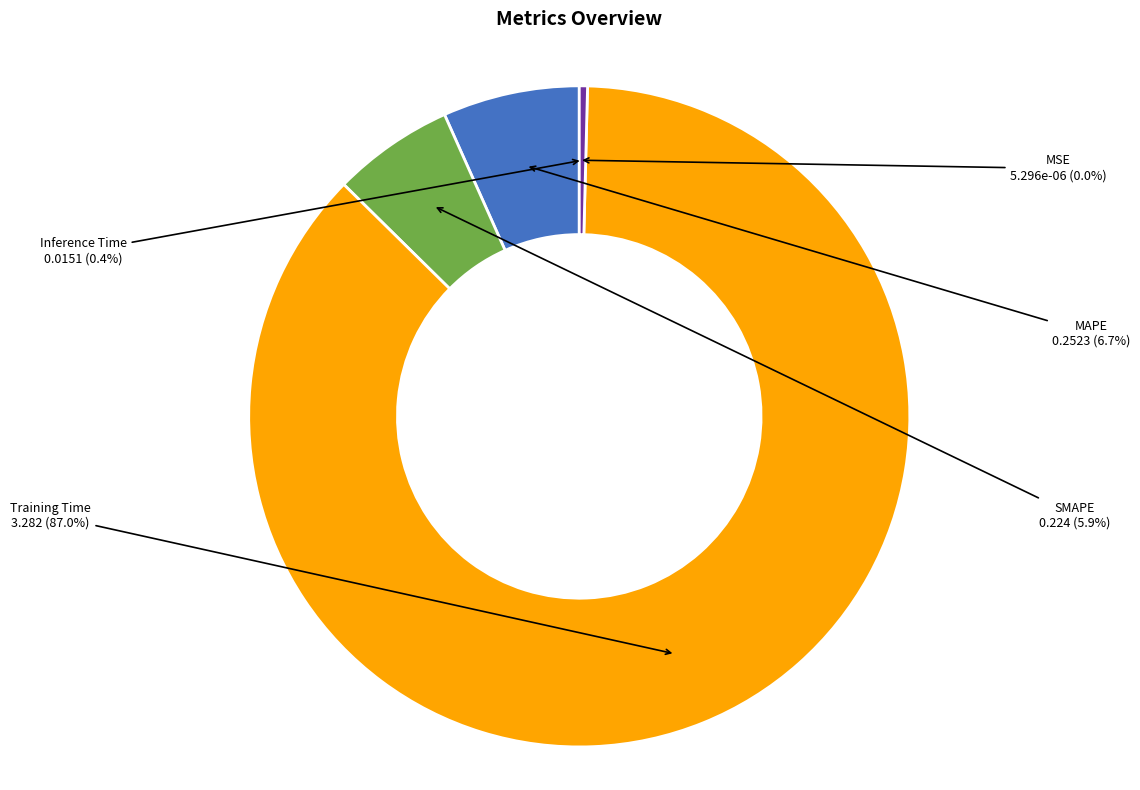

To the nearest percent, what is the difference between the largest and smallest slice percentages?

87%